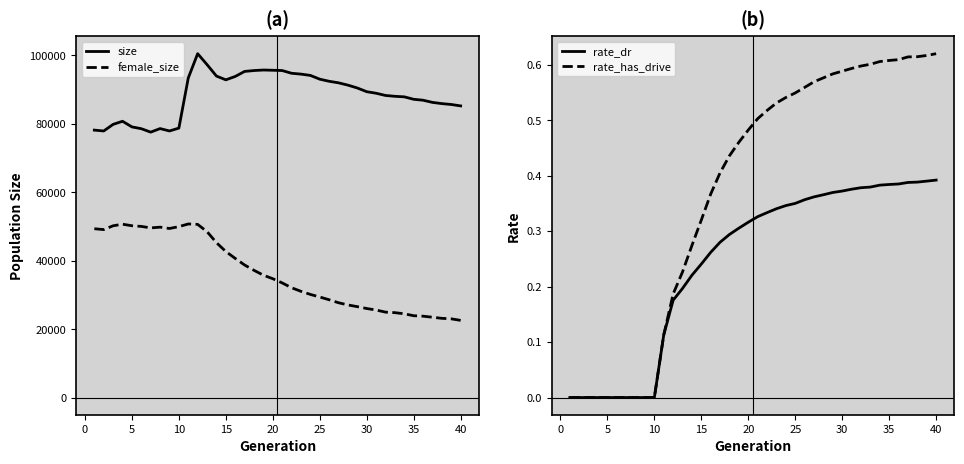

List the series in order of their peak value, highest first.

size, female_size, rate_has_drive, rate_dr